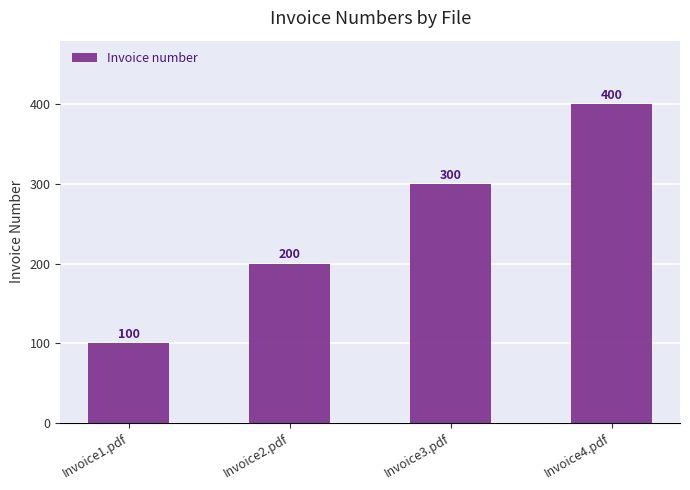

Where is the data nearest to the value 250?

Invoice2.pdf